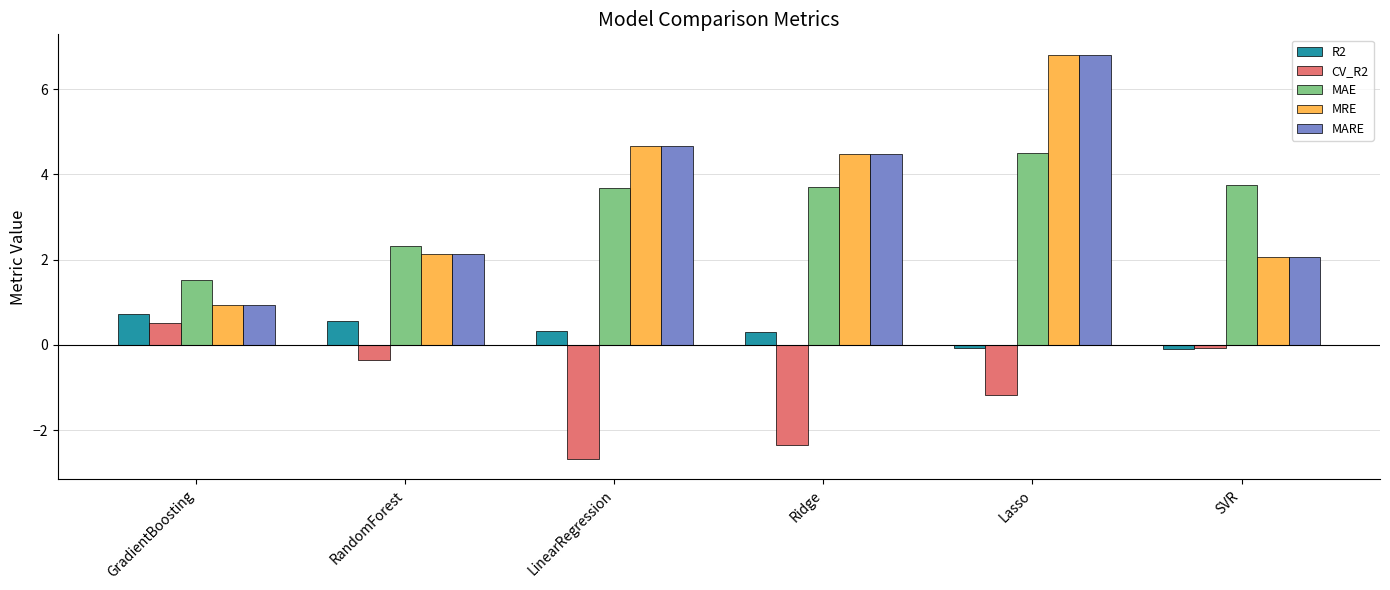

Reading left to right, transcribe all the data shown in this chart.

R2: GradientBoosting=0.7	RandomForest=0.6	LinearRegression=0.3	Ridge=0.3	Lasso=-0.1	SVR=-0.1
CV_R2: GradientBoosting=0.5	RandomForest=-0.3	LinearRegression=-2.7	Ridge=-2.3	Lasso=-1.2	SVR=-0.1
MAE: GradientBoosting=1.5	RandomForest=2.3	LinearRegression=3.7	Ridge=3.7	Lasso=4.5	SVR=3.8
MRE: GradientBoosting=0.9	RandomForest=2.1	LinearRegression=4.7	Ridge=4.5	Lasso=6.8	SVR=2.1
MARE: GradientBoosting=0.9	RandomForest=2.1	LinearRegression=4.7	Ridge=4.5	Lasso=6.8	SVR=2.1